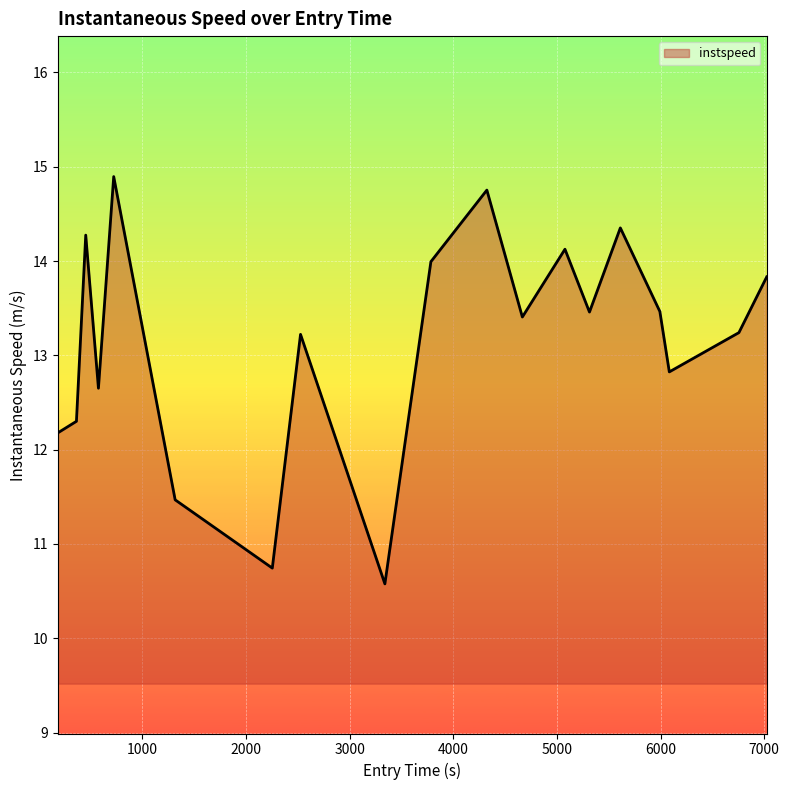

What is the greatest value displayed?

14.9